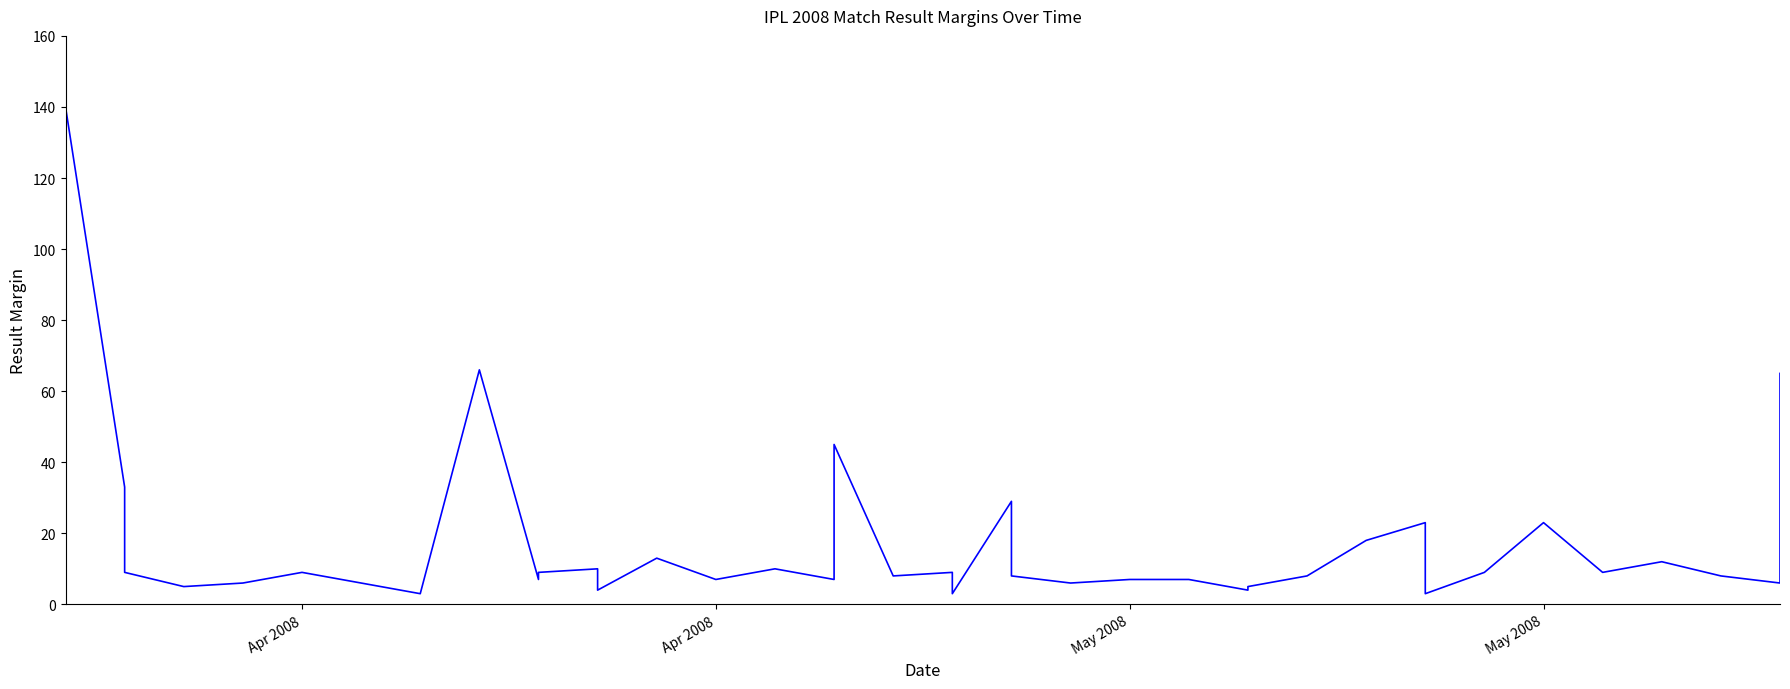

Where does the data first go above 8?

Apr 2008